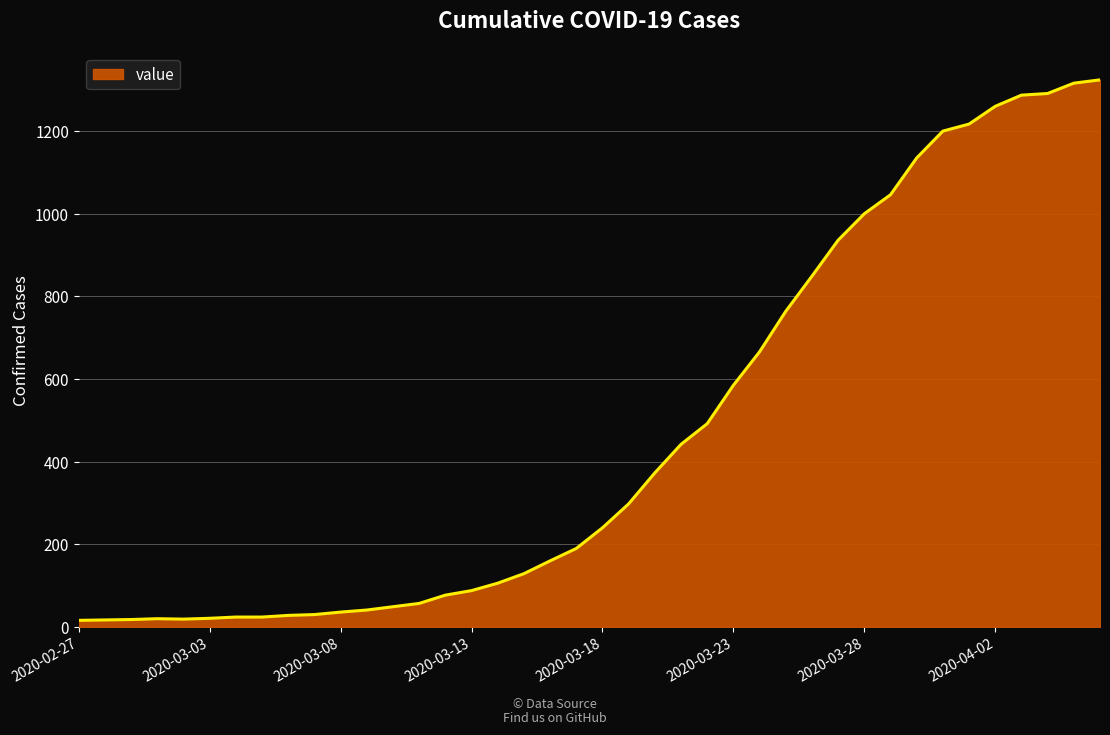

What is the greatest value displayed?

1324